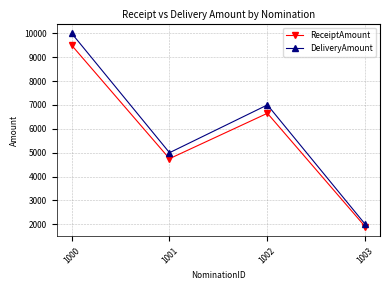

Which series has the largest total across all categories?

DeliveryAmount